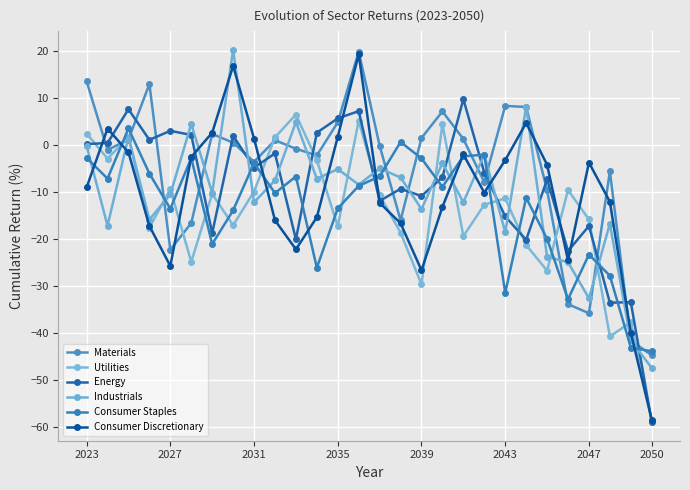

Reading right to left, transcribe all the data shown in this chart.

Materials: -44.7	-41.5	-5.6	-35.8	-33.8	-9.6	8.1	8.3	-7.9	1.3	7.1	1.5	-16.0	-0.1	19.8	4.8	-2.2	-0.8	1.0	-3.6	0.5	2.3	-16.6	-22.3	13.0	1.2	-1.1	13.6
Utilities: -58.6	-37.7	-40.7	-15.8	-9.6	-26.7	-21.3	-11.3	-12.7	-19.4	4.5	-29.6	-18.6	-10.6	5.2	-17.3	-3.2	6.5	1.6	-9.9	-17.1	-10.4	-24.8	-9.4	-17.6	1.7	-2.9	2.4
Energy: -58.9	-33.4	-33.5	-17.2	-22.5	-7.3	-20.2	-15.2	-5.8	9.7	-6.9	-10.8	-9.3	-11.9	7.2	5.7	2.6	-20.1	-1.8	-4.8	2.0	-18.7	2.1	3.0	1.1	7.6	0.4	0.2
Industrials: -47.4	-41.5	-16.7	-32.6	-24.9	-23.8	8.1	-18.5	-2.0	-12.2	-3.8	-13.6	-6.9	-5.0	-8.4	-5.1	-7.2	4.9	-7.5	-12.2	20.2	-10.2	4.5	-10.5	-15.8	1.7	-17.2	-0.2
Consumer Staples: -43.9	-43.0	-27.8	-23.3	-32.8	-19.9	-11.2	-31.4	-2.1	-2.4	-8.9	-2.9	0.6	-6.7	-8.7	-13.5	-26.1	-6.7	-10.2	-3.8	-13.9	-21.1	-2.8	-13.6	-6.1	3.5	-7.1	-2.7
Consumer Discretionary: -58.4	-39.9	-12.1	-3.7	-24.5	-4.2	4.7	-3.2	-10.1	-2.0	-13.2	-26.6	-16.6	-12.3	19.3	1.7	-15.4	-22.2	-16.0	1.4	16.8	2.6	-2.6	-25.7	-17.2	-1.6	3.5	-9.0